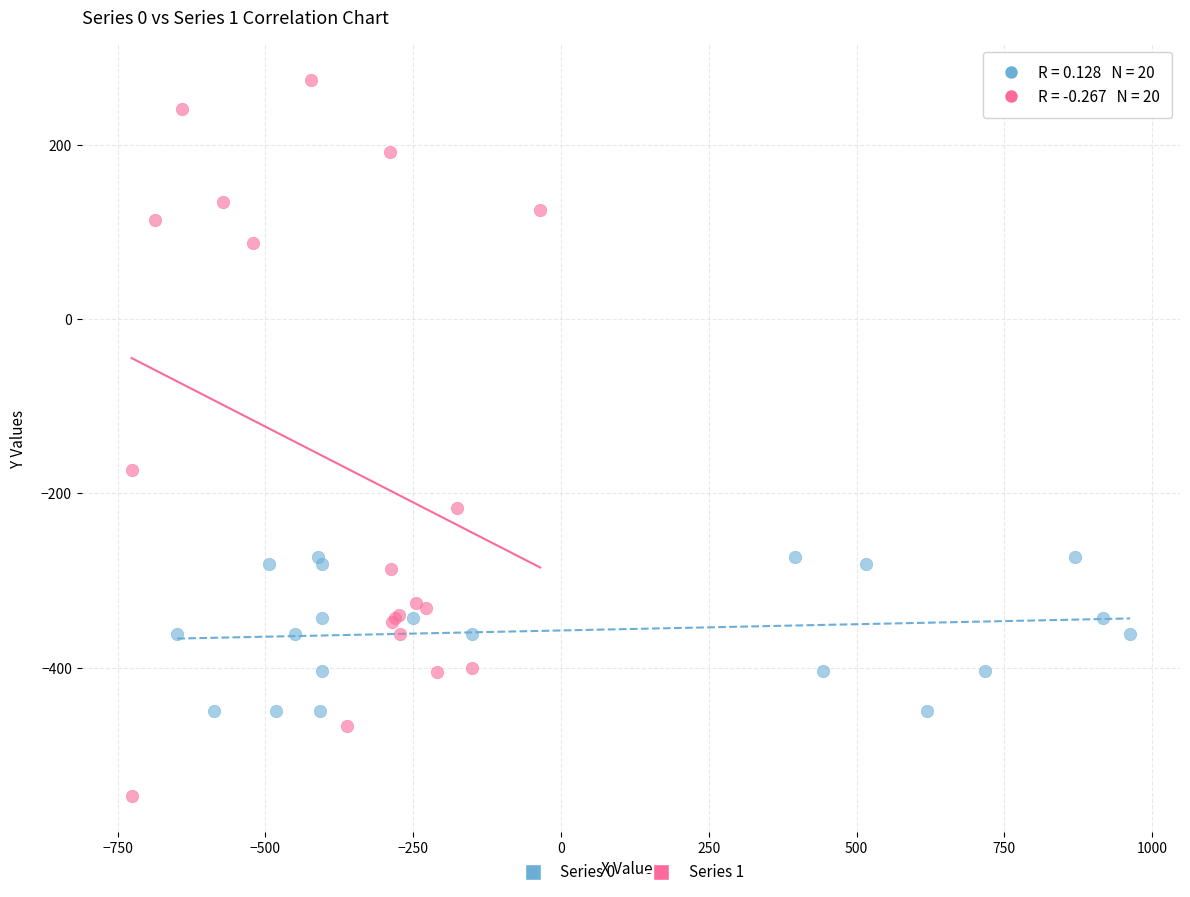

Which series contains the highest Y value?

Series 1